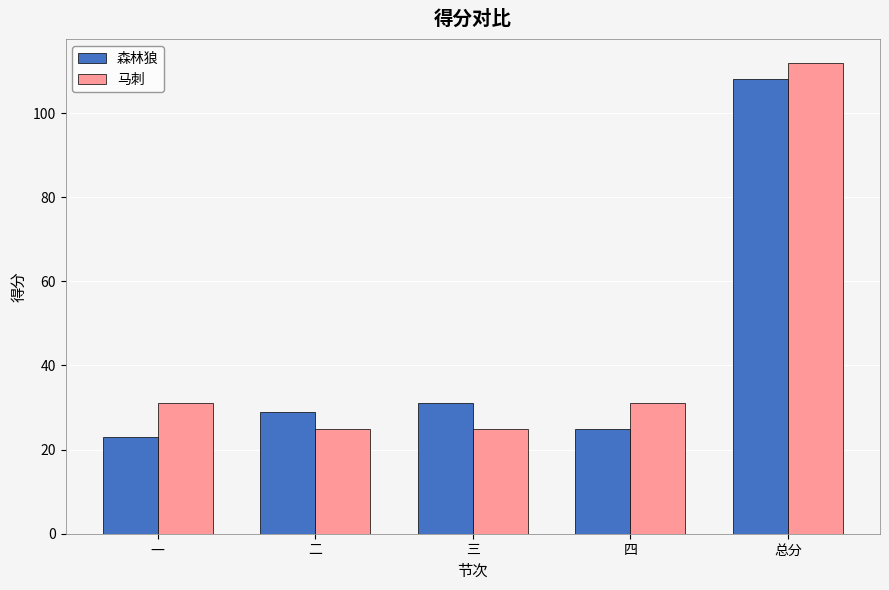

What is the label of the 4th bar from the right?

二